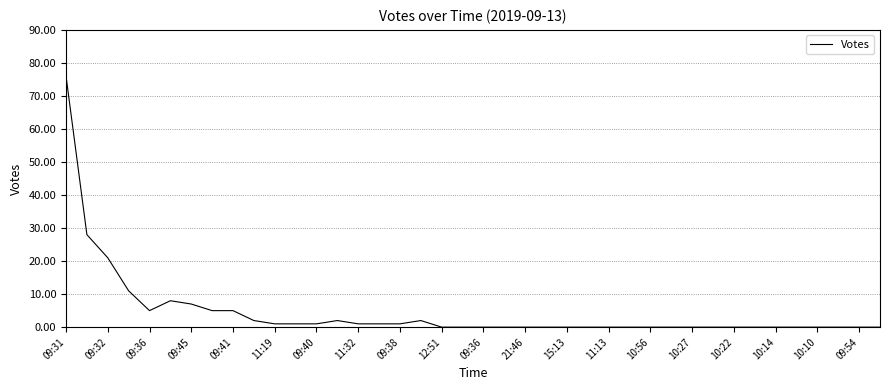

What is the greatest value displayed?

76